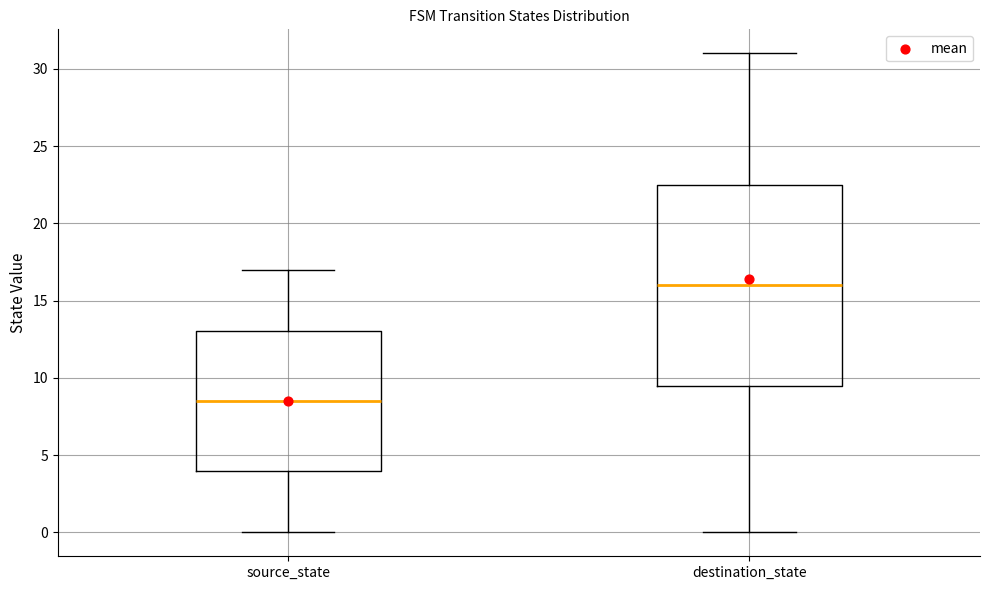

Reading left to right, transcribe this box plot: for each box, give where its median line is, the range the box spans, and where its two whiskers end, as read against the y-axis. The values are not printed on the chart, so give them approximately, as read against the axis.

source_state: median 8.5, box 4.0 to 13.0, whiskers 0.0 to 17.0
destination_state: median 16.0, box 9.5 to 22.5, whiskers 0.0 to 31.0